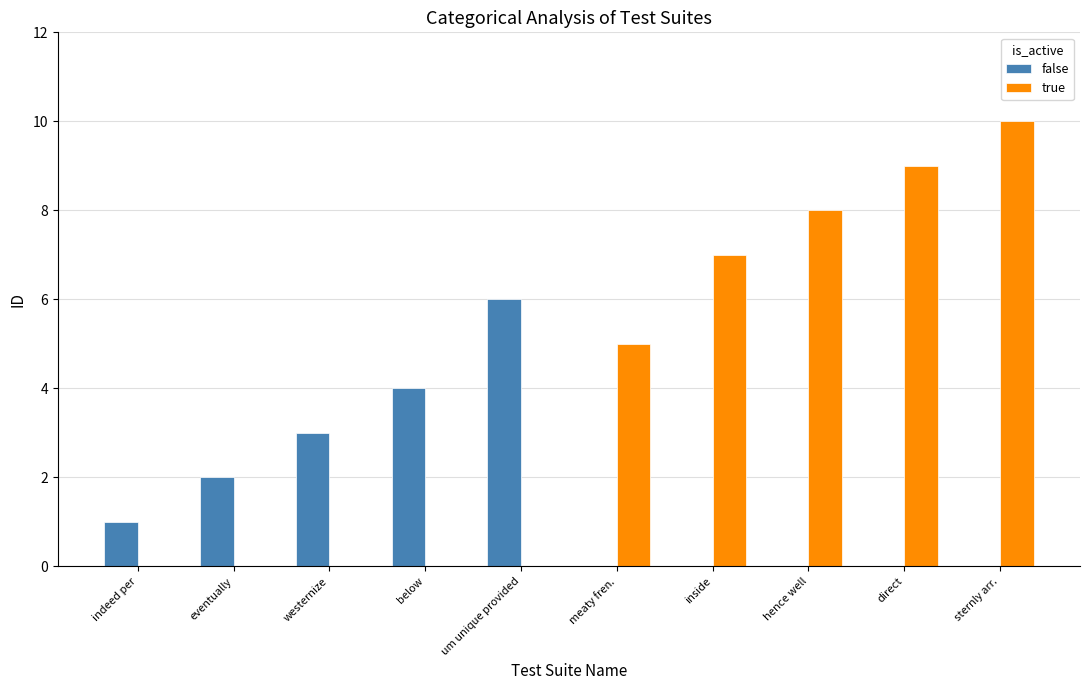

Between eventually and meaty fren., which series saw the biggest shift?

true